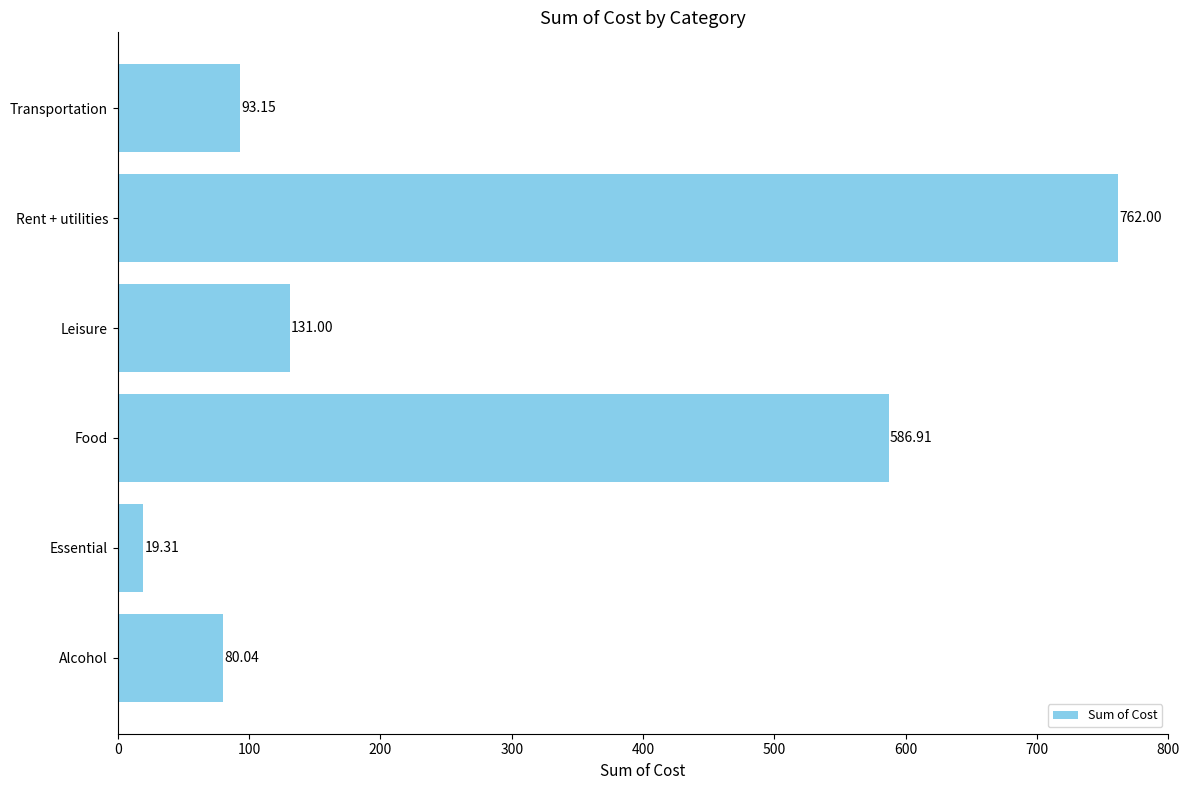

List the labels in order of value, largest first.

Rent + utilities, Food, Leisure, Transportation, Alcohol, Essential